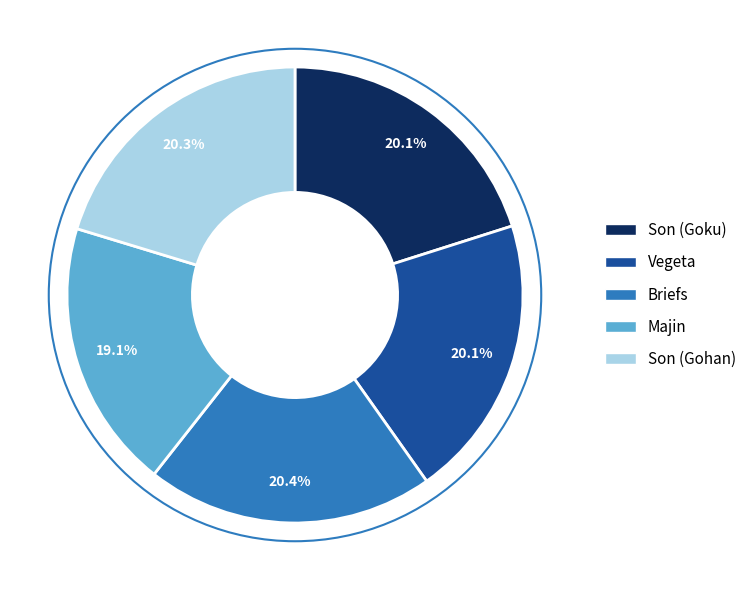

Is there a majority slice in this chart?

No